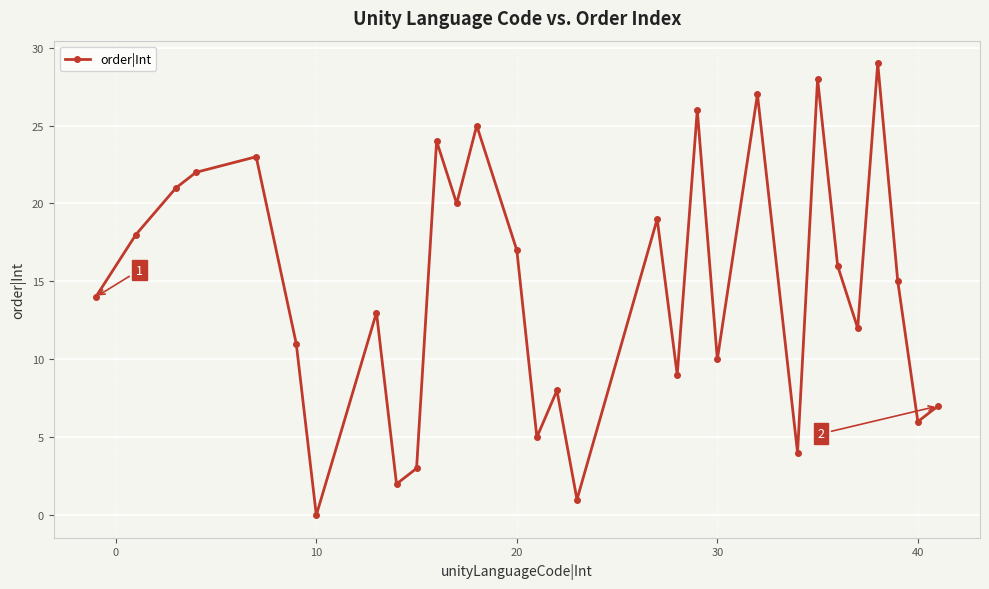

How many positive values are there?

29